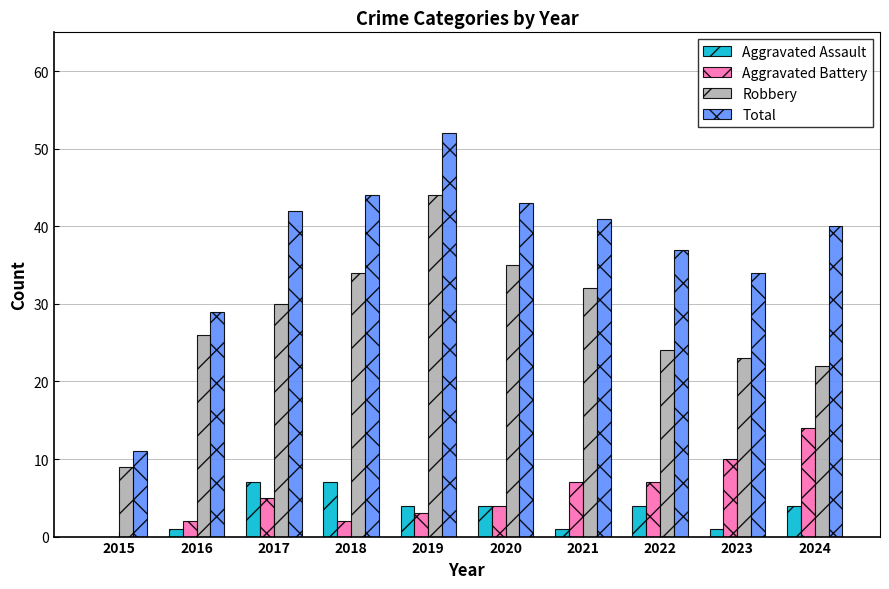

Where is Robbery nearest to the value 26?

2016